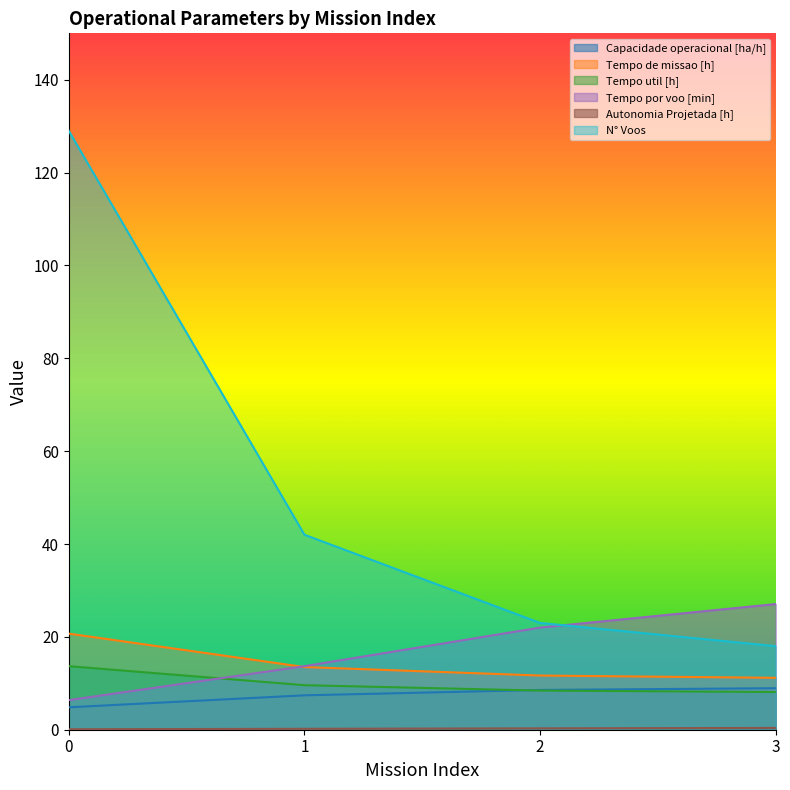

True or false: N° Voos and Tempo de missao [h] intersect in this chart.

False